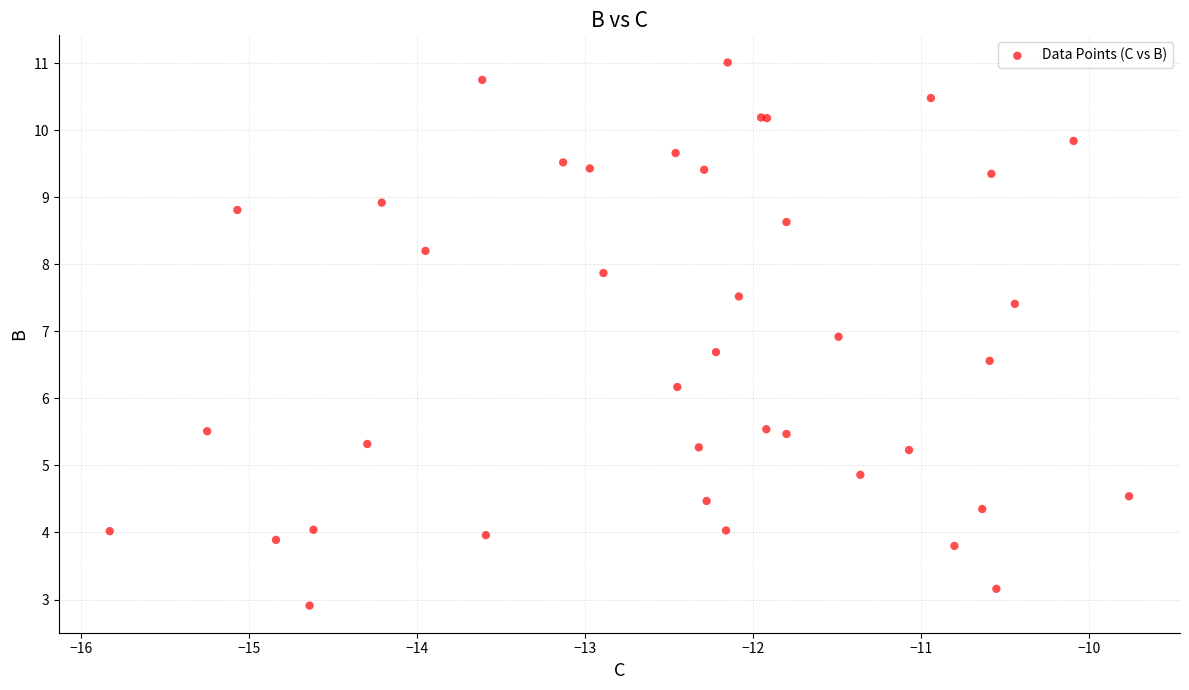

What Y value in the scatter plot is closest to 6?

6.2